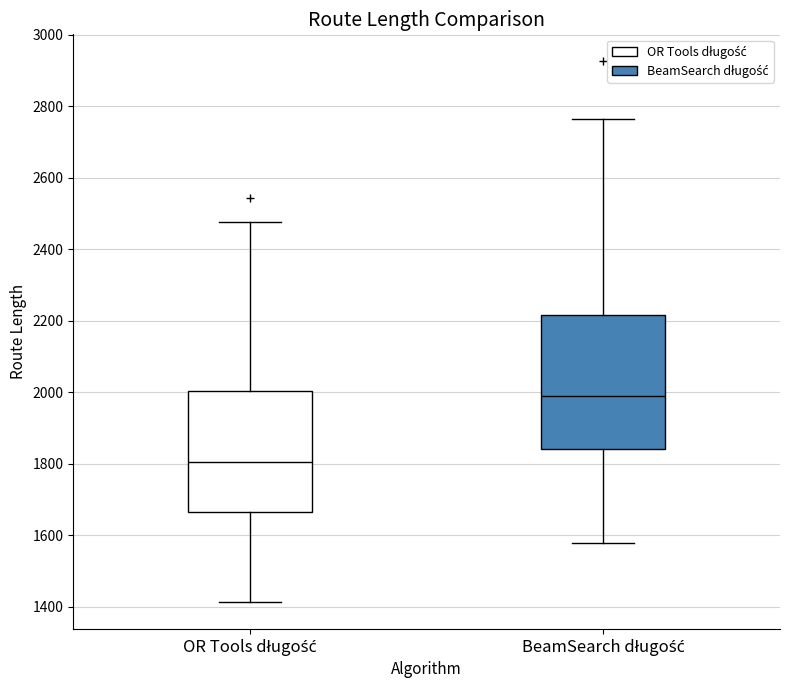

Reading left to right, transcribe this box plot: for each box, give where its median line is, the range the box spans, and where its two whiskers end, as read against the y-axis. The values are not printed on the chart, so give them approximately, as read against the axis.

OR Tools długość: median 1800, box 1660 to 2000, whiskers 1420 to 2480
BeamSearch długość: median 2000, box 1840 to 2220, whiskers 1580 to 2760